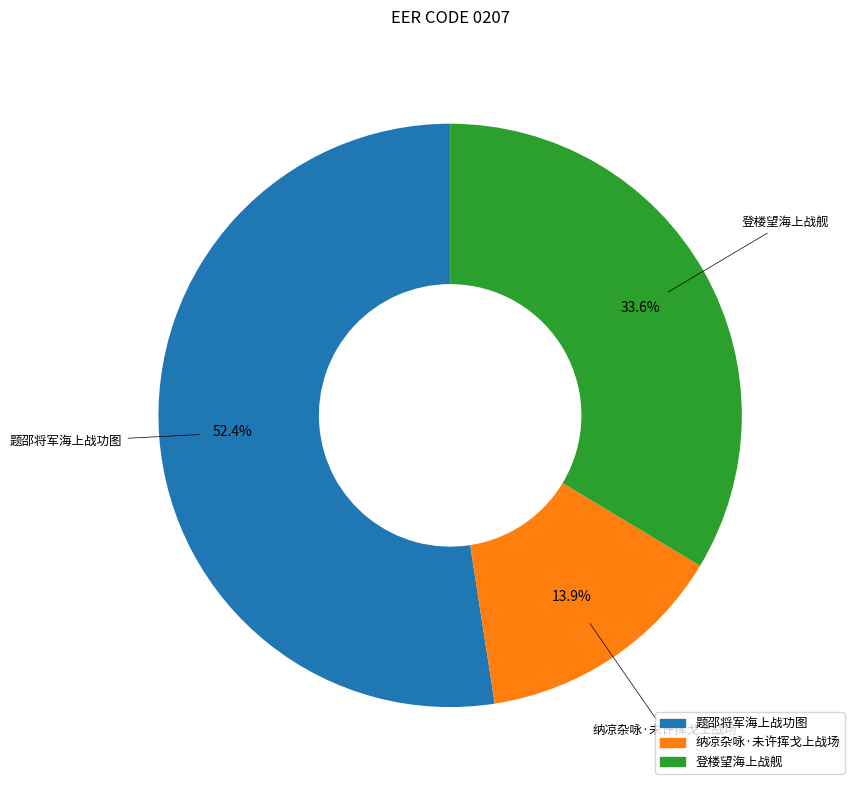

Does any single category account for the majority?

Yes